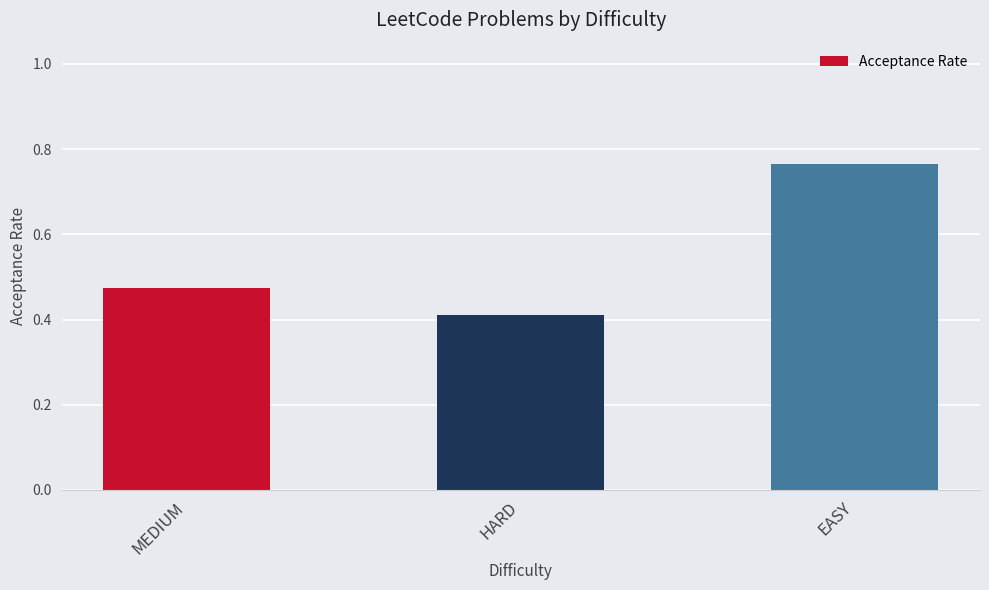

Are the bars grouped side by side (vs. stacked)?

No